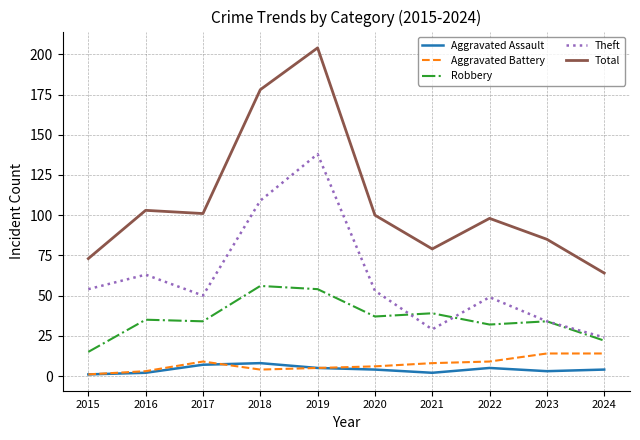

Which series has the largest range (max minus min)?

Total